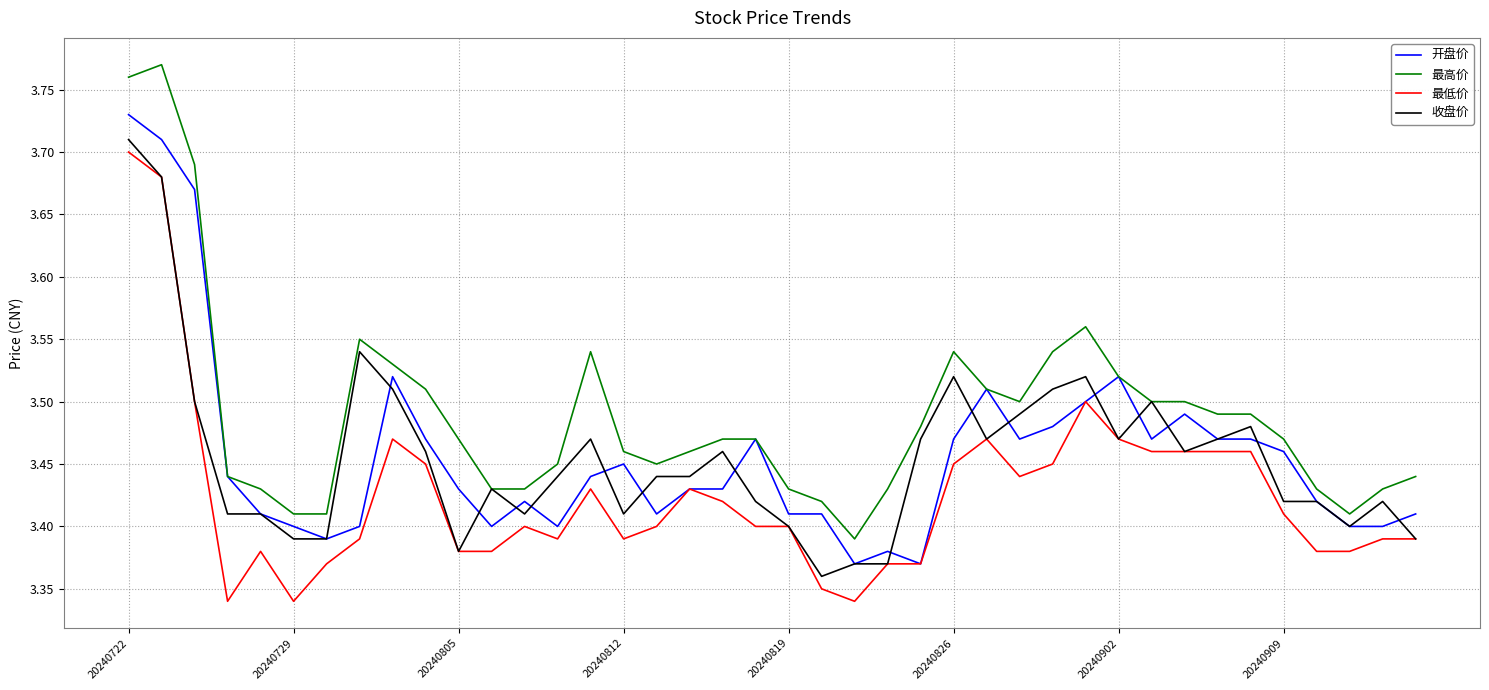

Which series has the largest total across all categories?

最高价